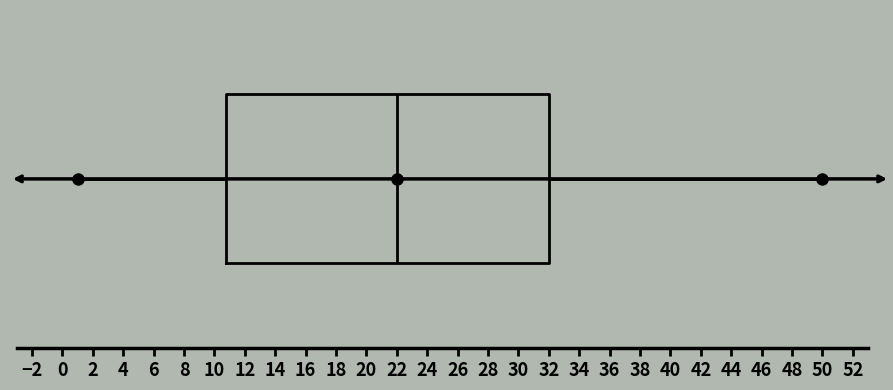

Transcribe this box plot: give where the median line is, the range the box spans, and where the two whiskers end, as read against the x-axis. The values are not printed on the chart, so give them approximately, as read against the axis.

median 22.0, box 10.8 to 32.0, whiskers 1.0 to 50.0